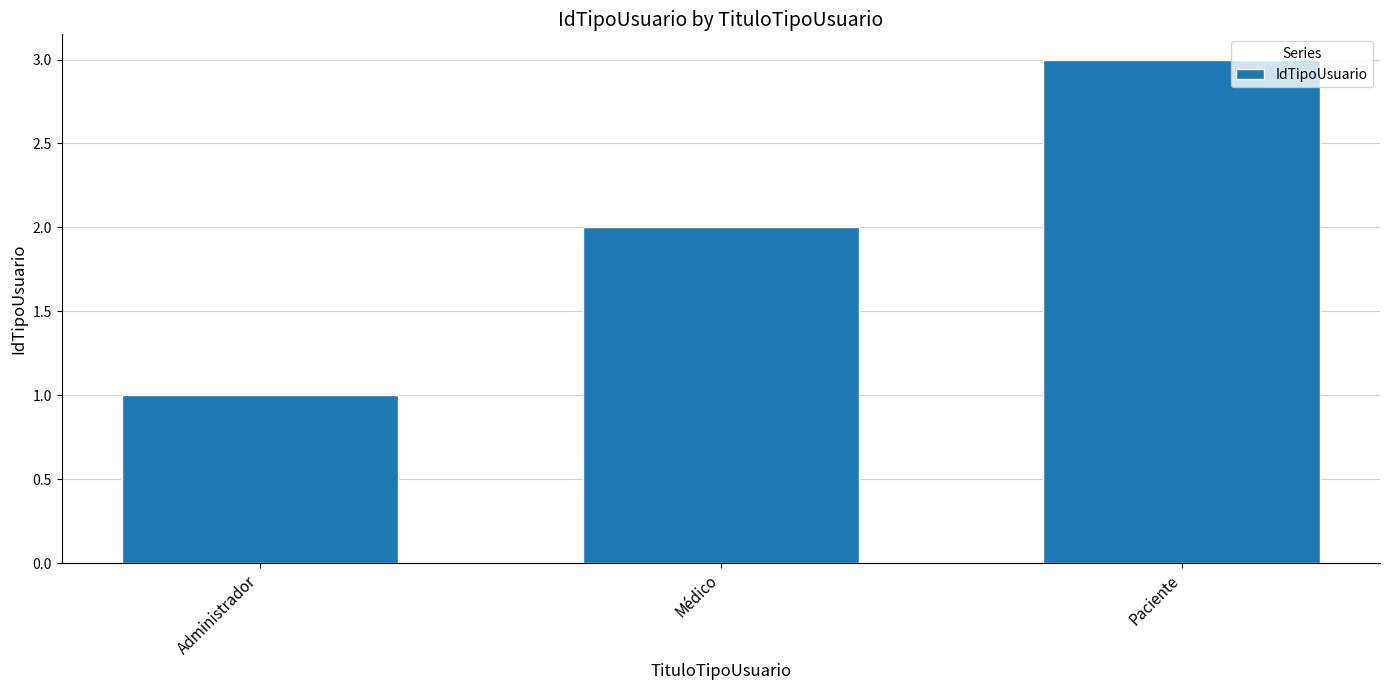

How many values are below 2?

1